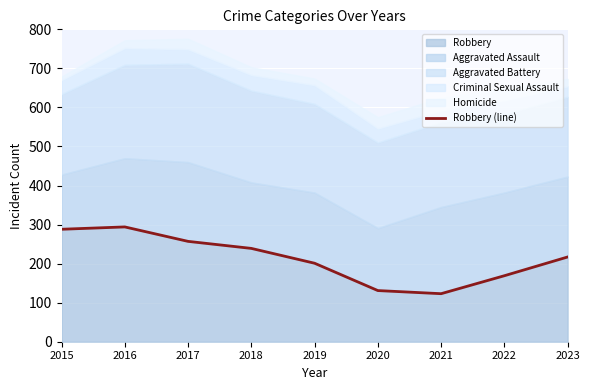

At which label does the data first exceed 217?

2015